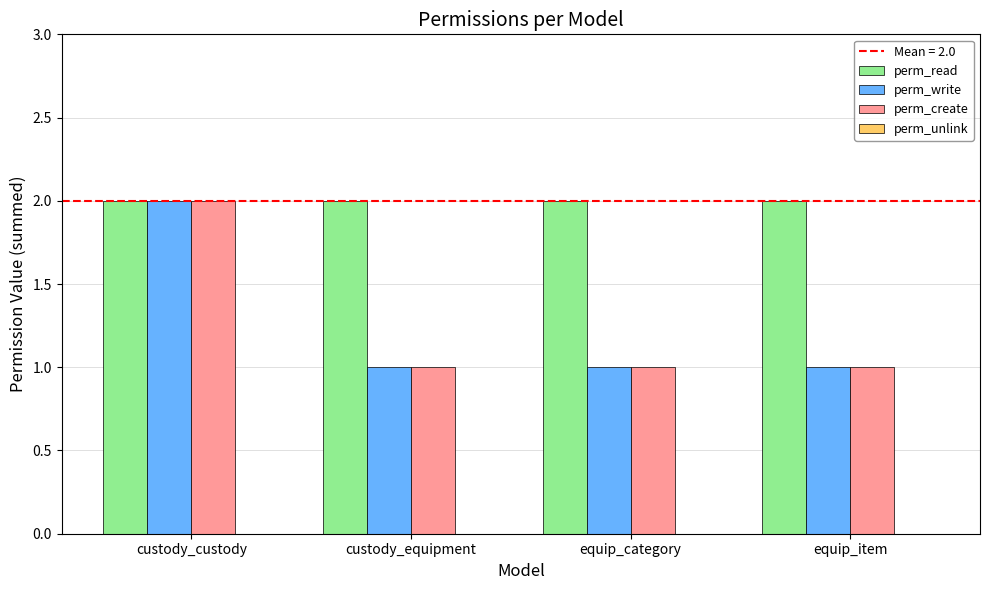

What is the total value across all series at custody_equipment?

4